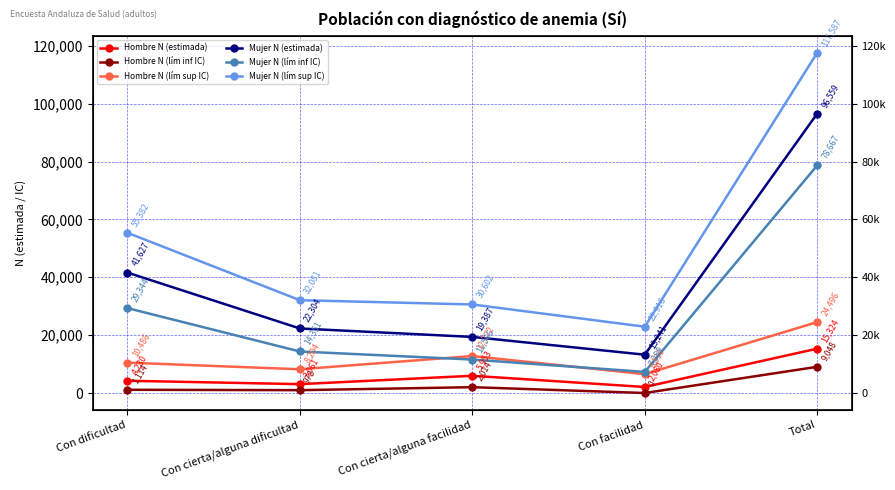

What is the sum of all Mujer N (lím sup IC) values?

258568